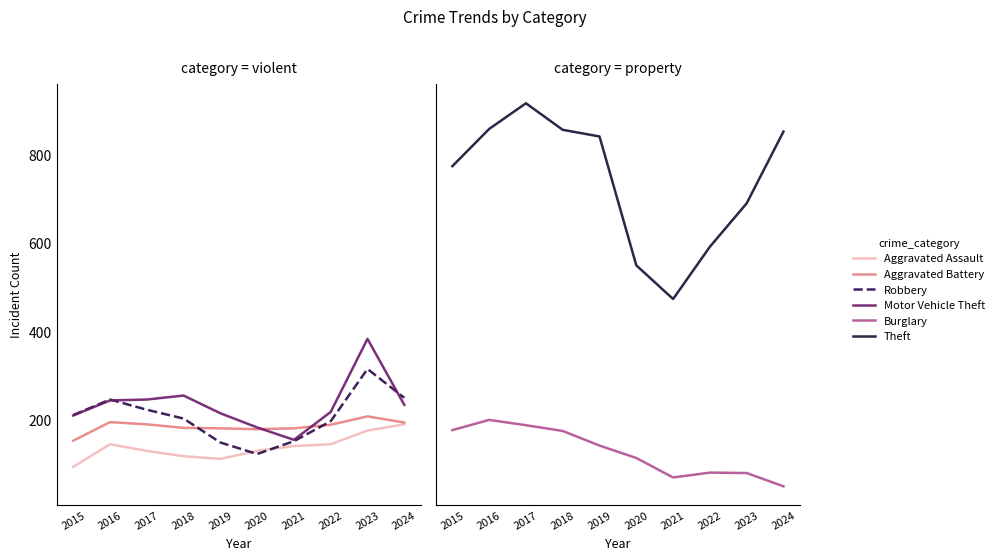

List the series in order of their peak value, lowest first.

Aggravated Assault, Burglary, Aggravated Battery, Robbery, Motor Vehicle Theft, Theft